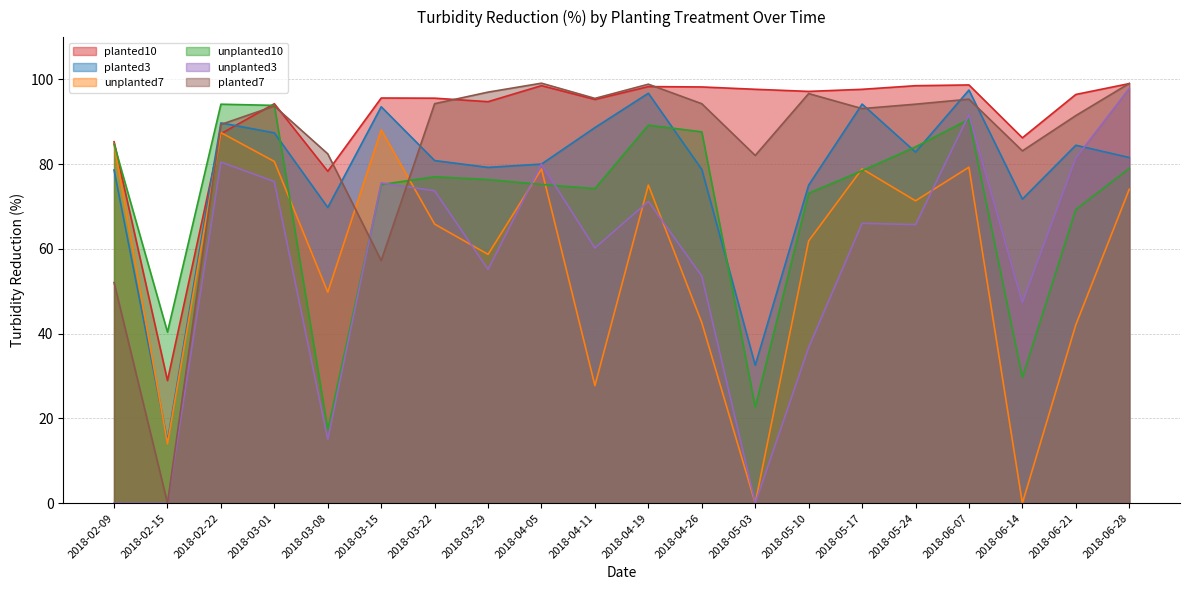

What is the label of the 6th point from the left?

2018-03-15